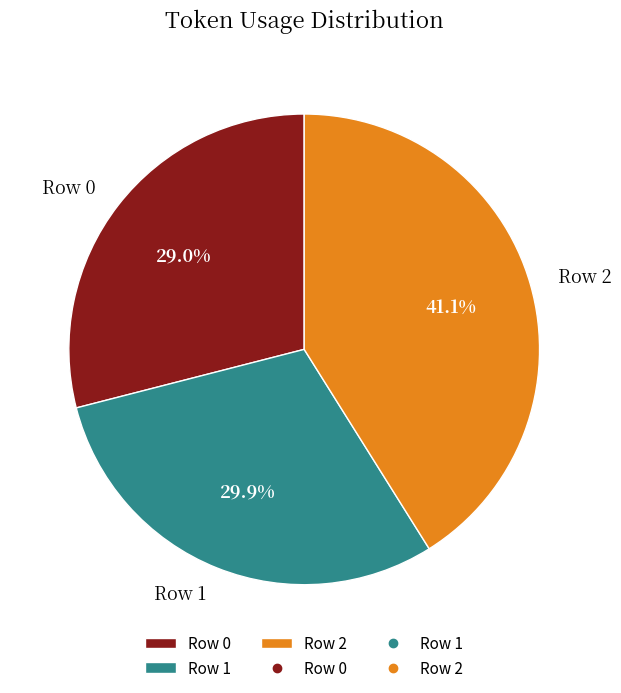

Approximately how many times larger is the value at Row 2 compared to Row 0?

1.4